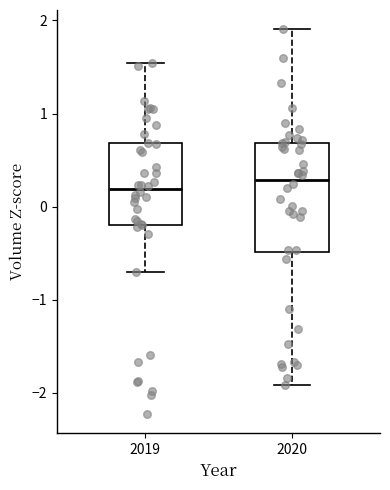

Reading left to right, read every box against the y-axis: the position of its median line, the range the box covers, and the ends of its whiskers. The values are not printed on the chart, so give them approximately, as read against the axis.

2019: median 0.2, box -0.2 to 0.7, whiskers -0.7 to 1.5
2020: median 0.3, box -0.5 to 0.7, whiskers -1.9 to 1.9